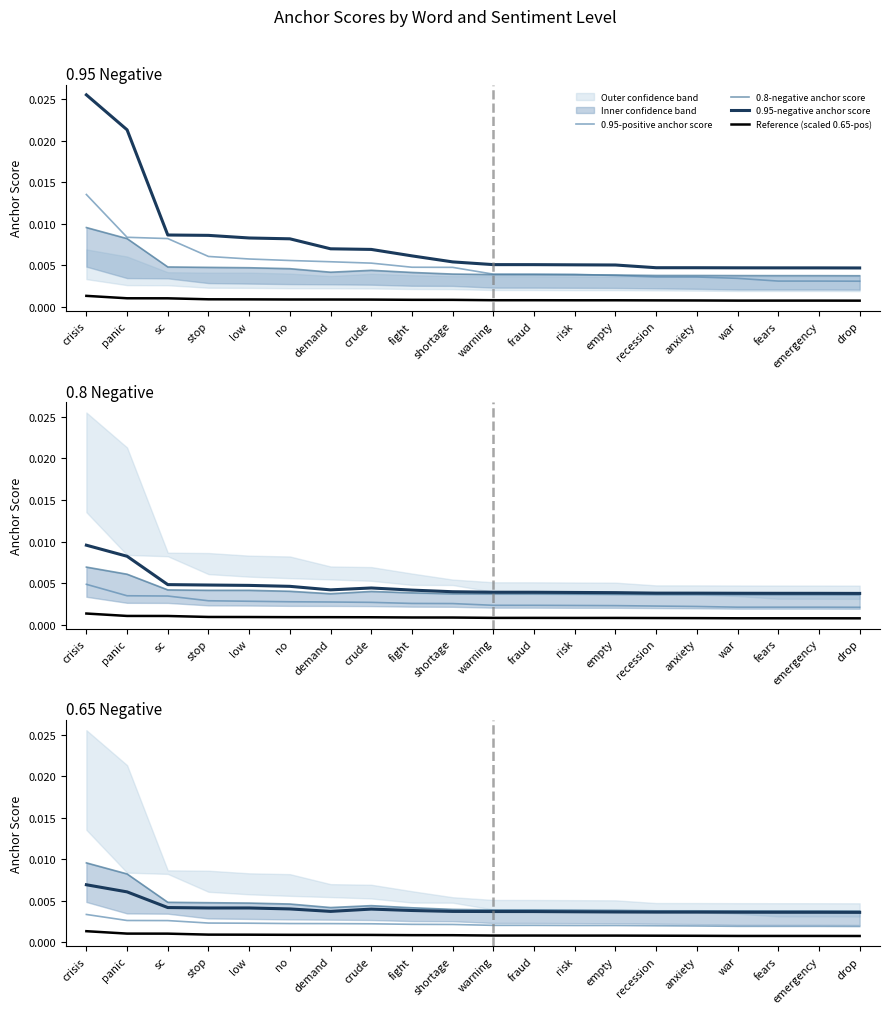

Which has a higher value, risk or fraud?

fraud